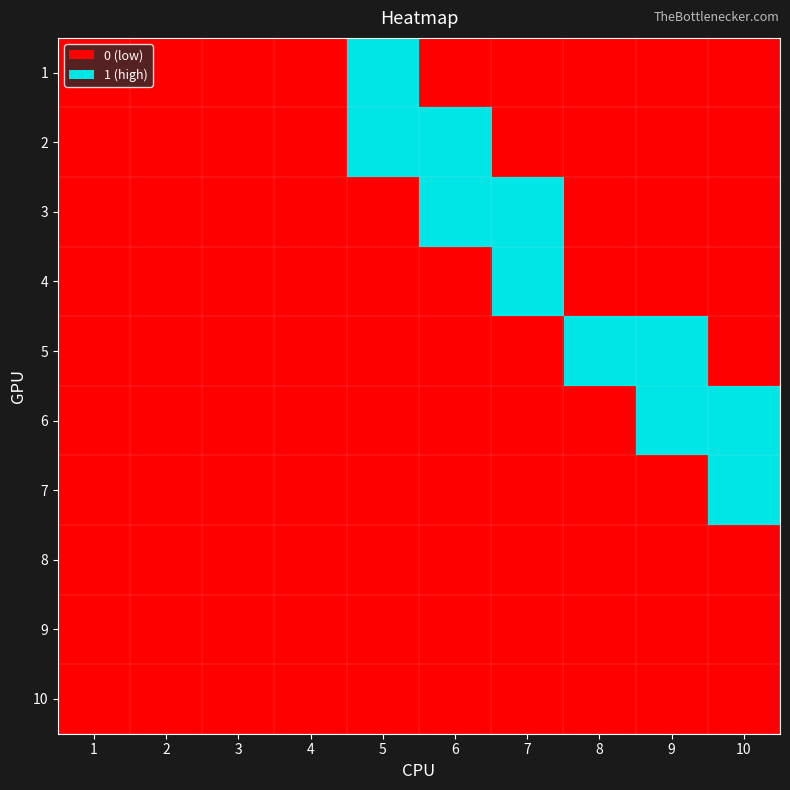

At how many categories does at least one series exceed 0?

6